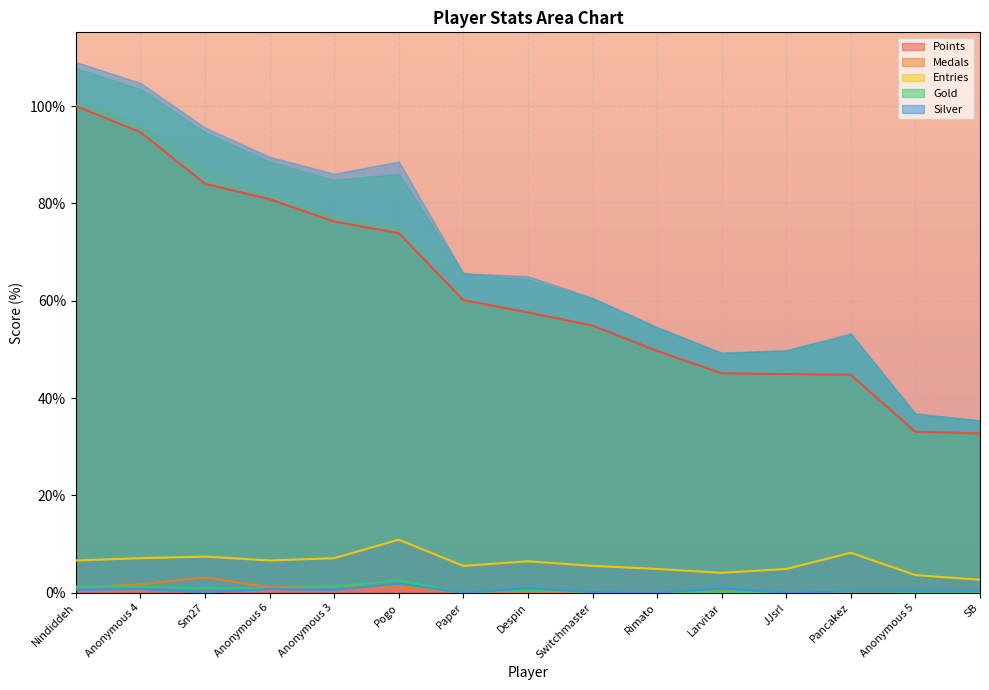

Which has a higher value, Switchmaster or Sm27?

Sm27